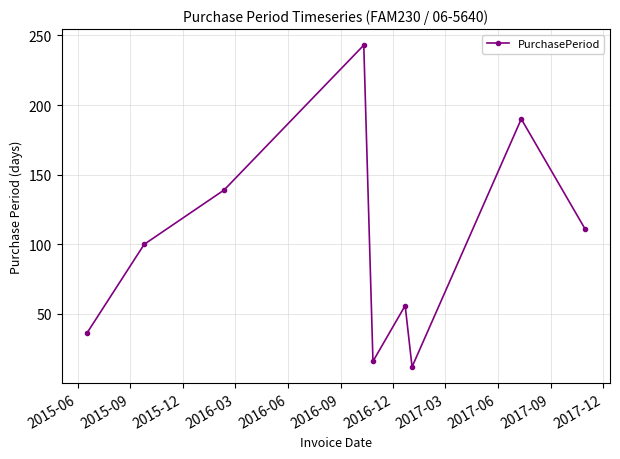

How many interior local peaks (higher than both neighbors) does the data have?

3